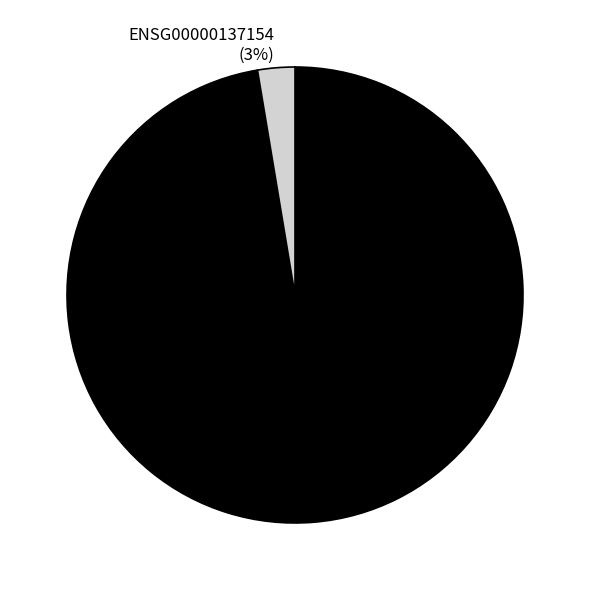

What is the largest slice in the pie chart?

ENSG00000115233